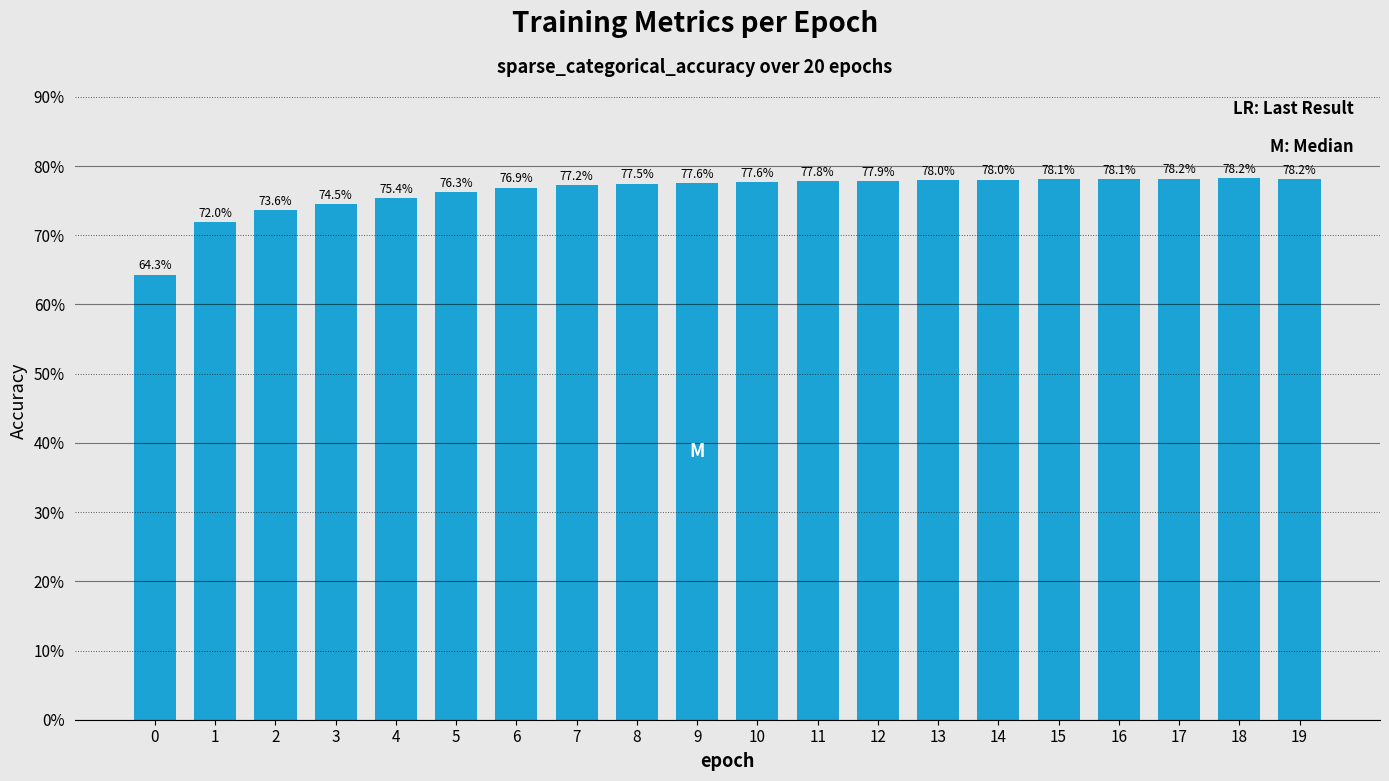

What is the value of the 6th bar from the left?

0.8